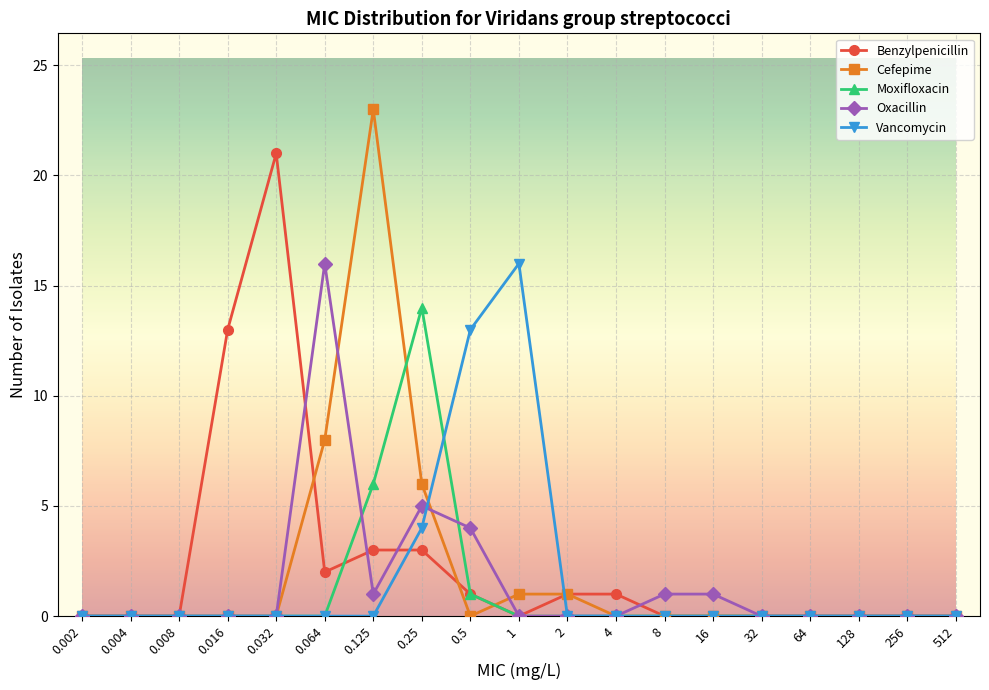

Where is Cefepime nearest to the value 11?

0.064